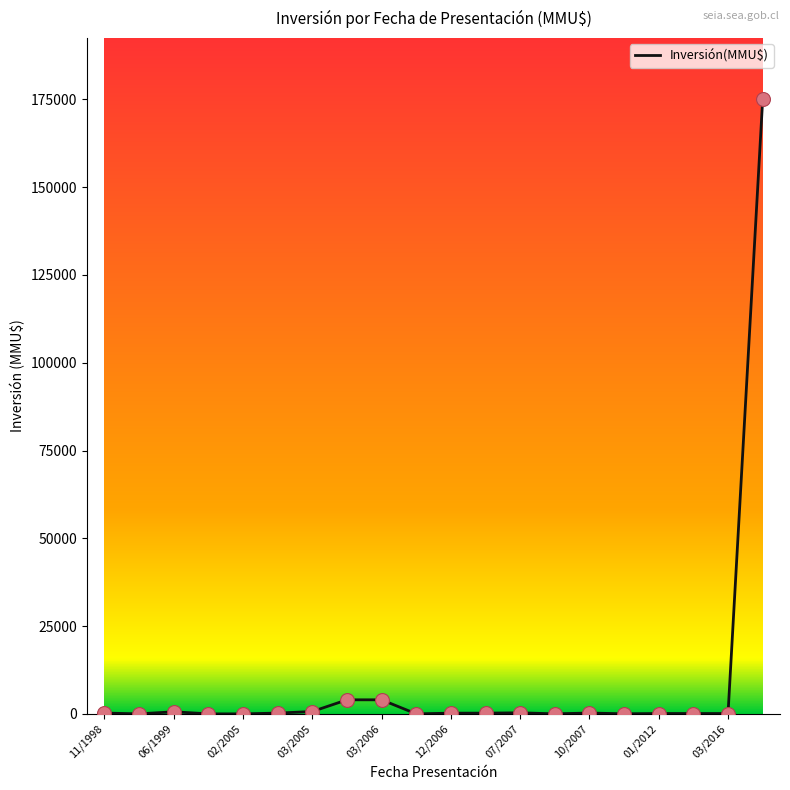

What is the difference between the maximum and minimum values?

175000